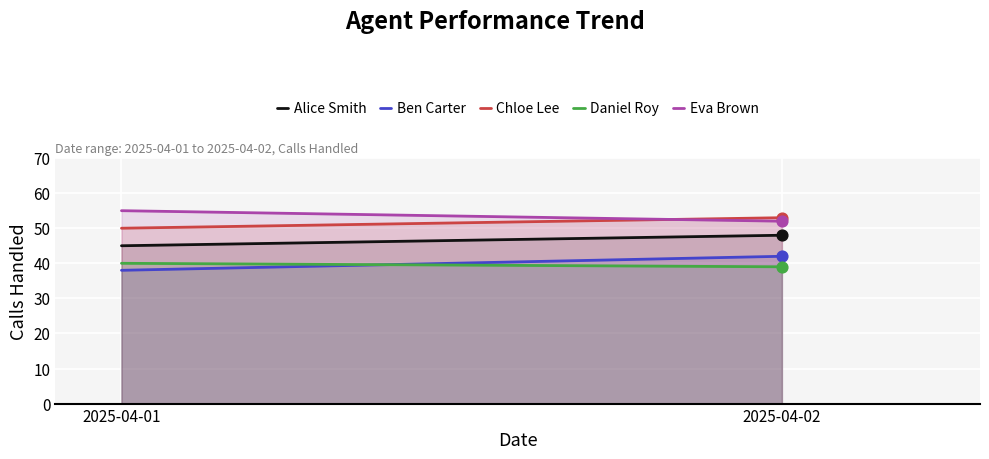

Which series has the widest spread of Y values?

Ben Carter